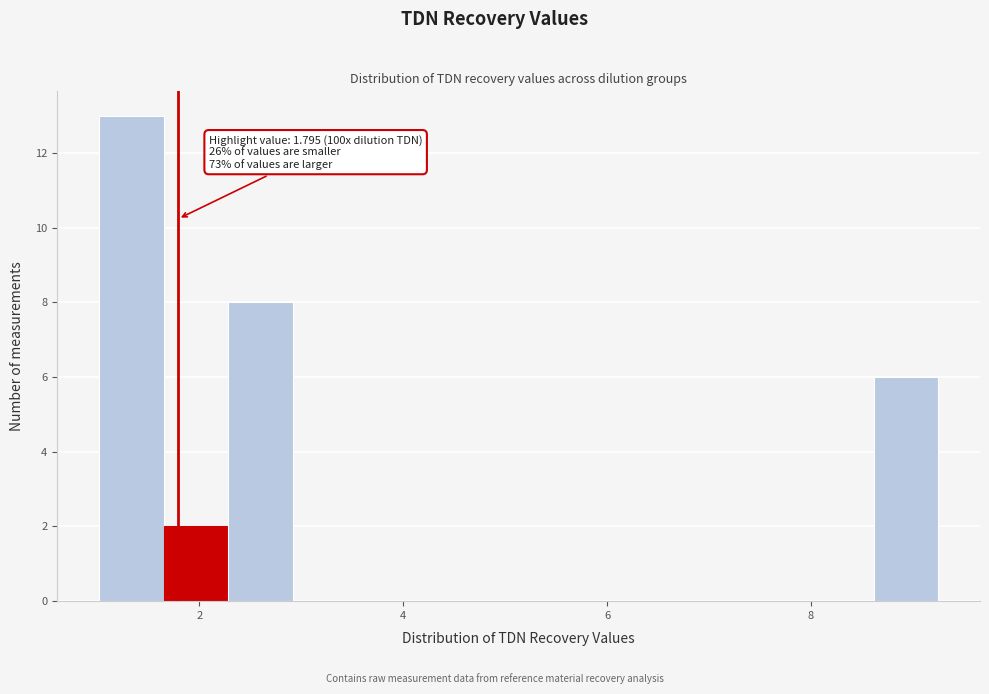

Around what value on the x-axis is the tallest bar? Give the approximate position of its centre, as read against the axis.

1.4